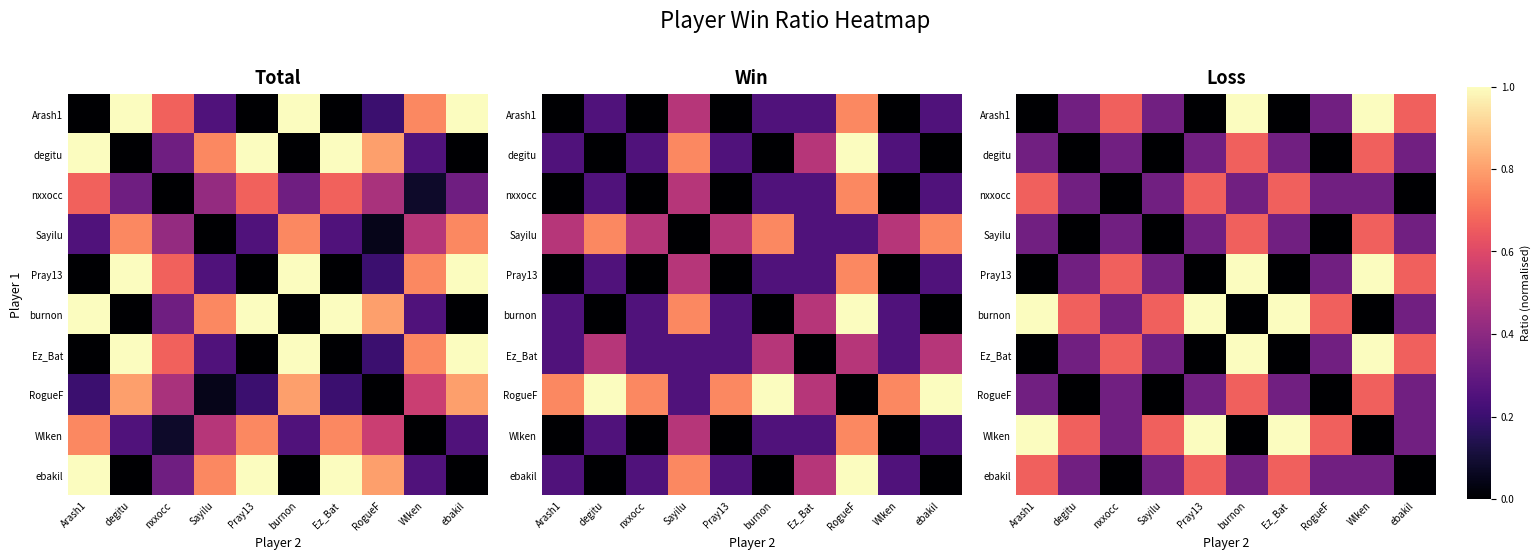

Count the Ez_Bat values in the range 0 to 1.

10